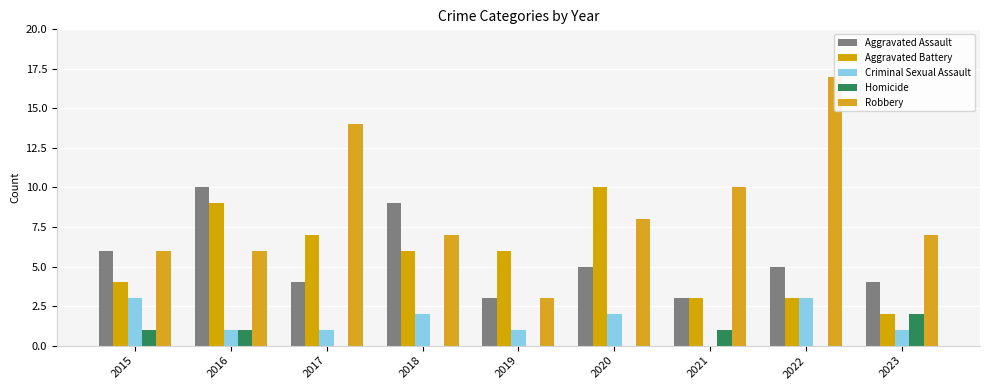

Where is Homicide nearest to the value 1?

2015